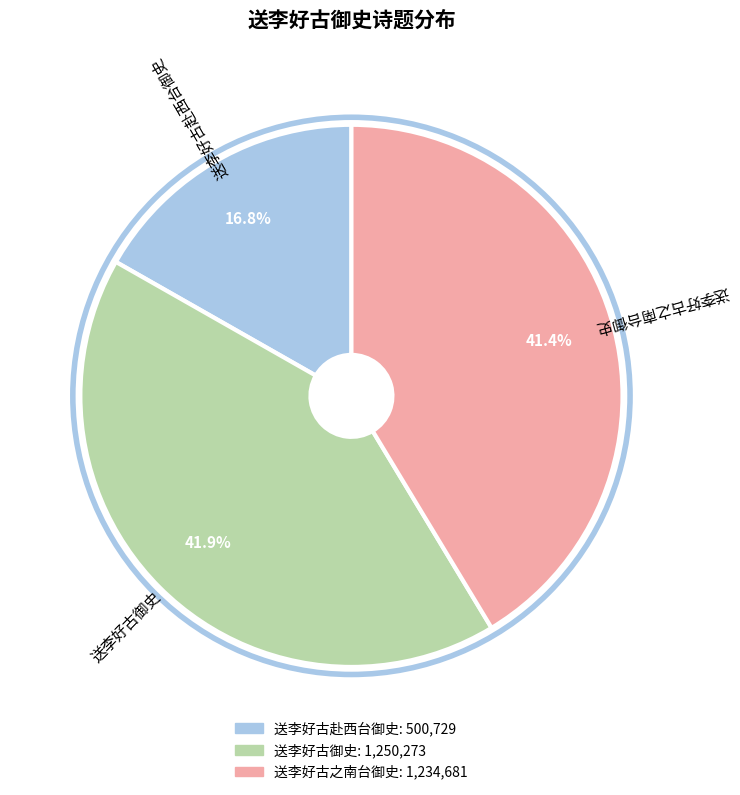

How many slices are in this pie chart?

3